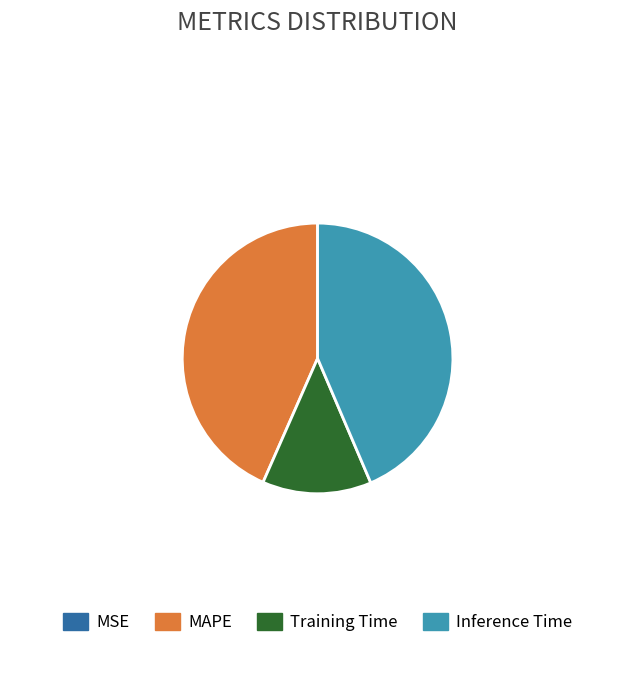

Is the sum of Inference Time and MAPE greater than half?

Yes